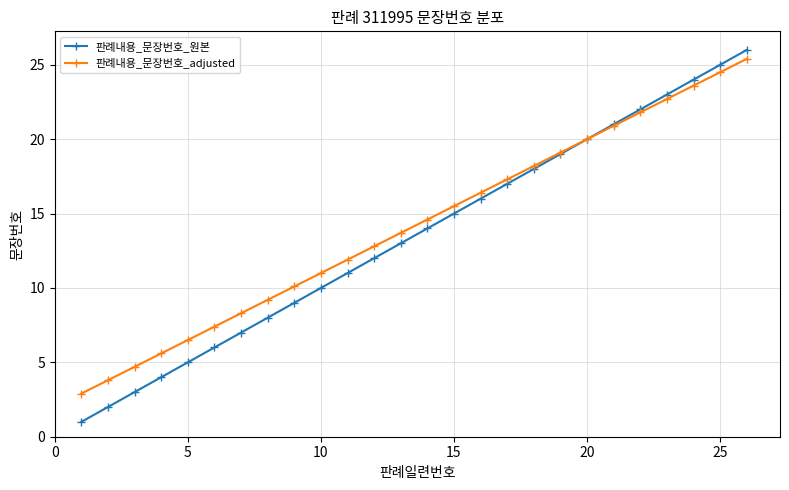

What is the value of the 판례내용_문장번호_adjusted point at the 13th from the left?

13.7